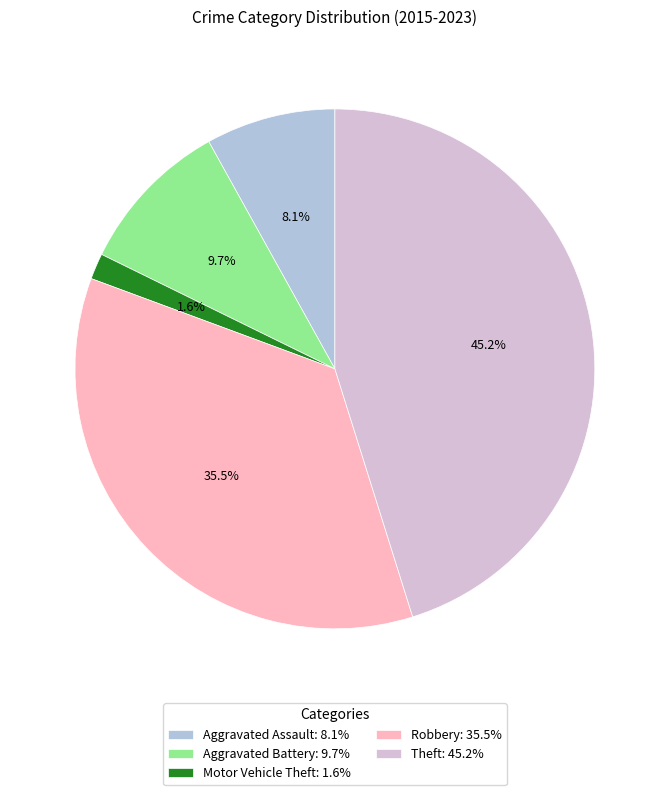

Does any single category account for the majority?

No